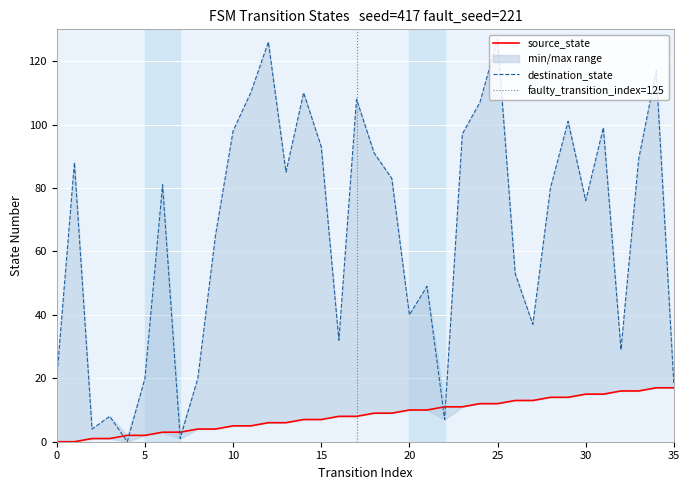

Reading left to right, what are all the values shown in this chart?

source_state: 0=0	1=0	2=1	3=1	4=2	5=2	6=3	7=3	8=4	9=4	10=5	11=5	12=6	13=6	14=7	15=7	16=8	17=8	18=9	19=9	20=10	21=10	22=11	23=11	24=12	25=12	26=13	27=13	28=14	29=14	30=15	31=15	32=16	33=16	34=17	35=17
destination_state: 0=20	1=88	2=4	3=8	4=0	5=20	6=81	7=1	8=20	9=65	10=98	11=110	12=126	13=85	14=110	15=93	16=32	17=108	18=91	19=83	20=40	21=49	22=7	23=97	24=107	25=127	26=53	27=37	28=80	29=101	30=76	31=99	32=29	33=89	34=117	35=18